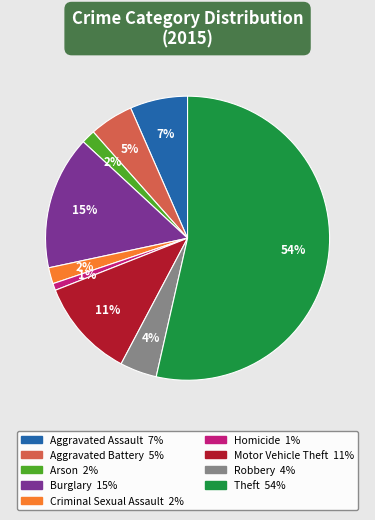

How many slices are in this pie chart?

9